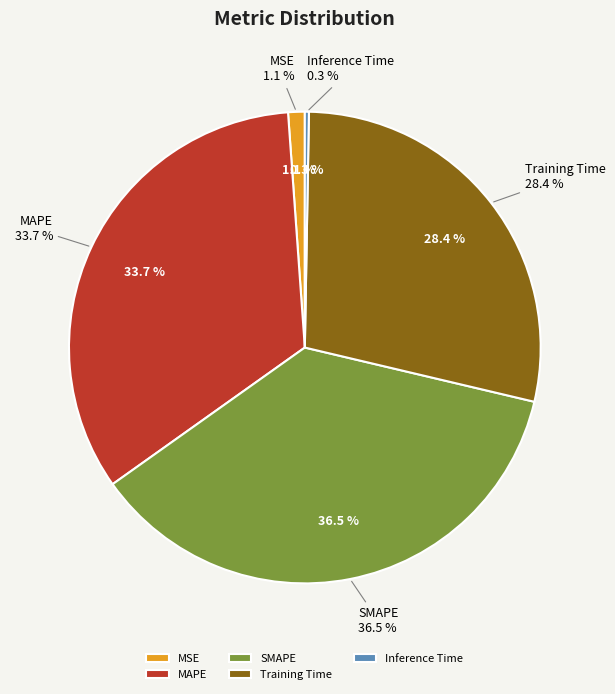

What percentage do Inference Time and SMAPE together represent?

36.8%